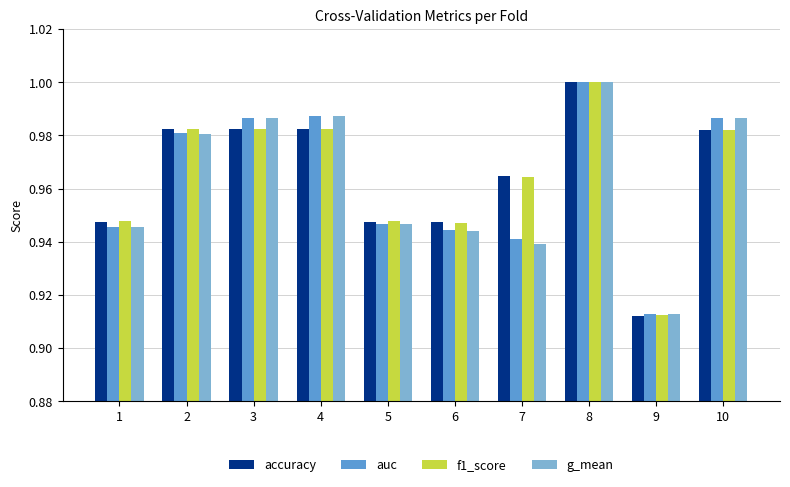

At which category is the sum across all series the highest?

8